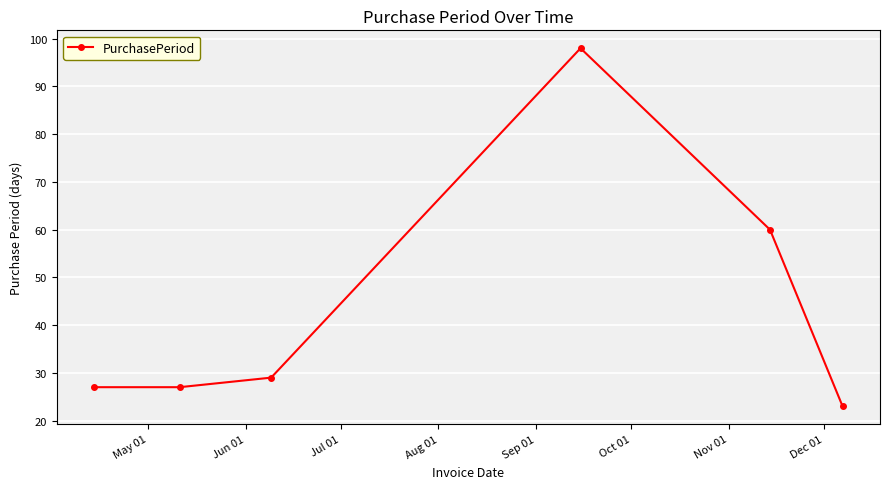

What is the value of the 4th point from the left?

98